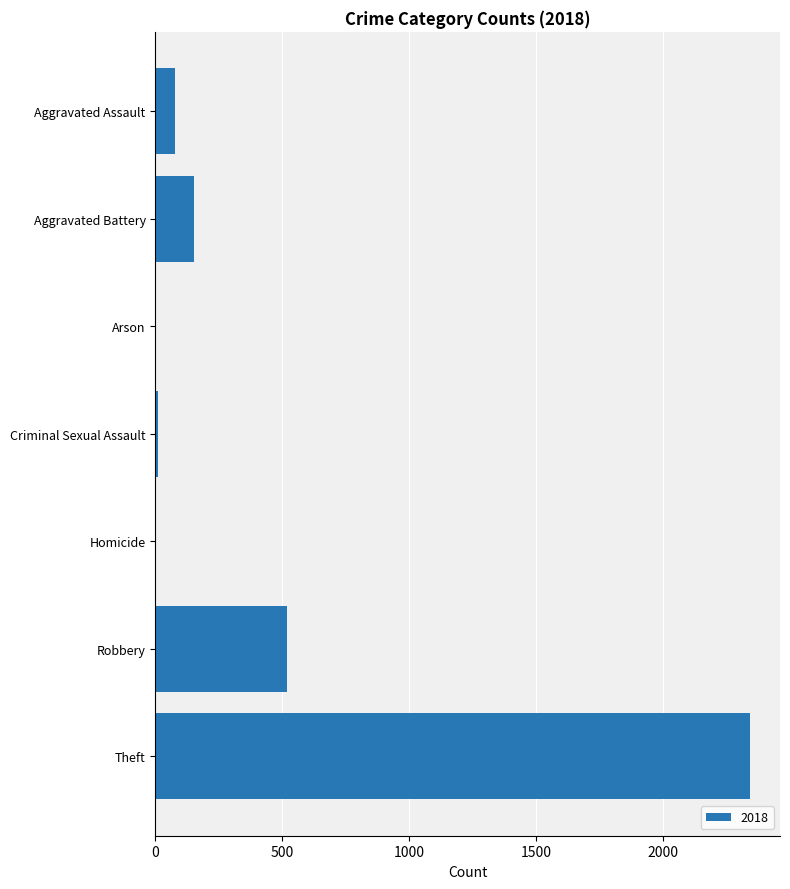

What is the greatest value displayed?

2342